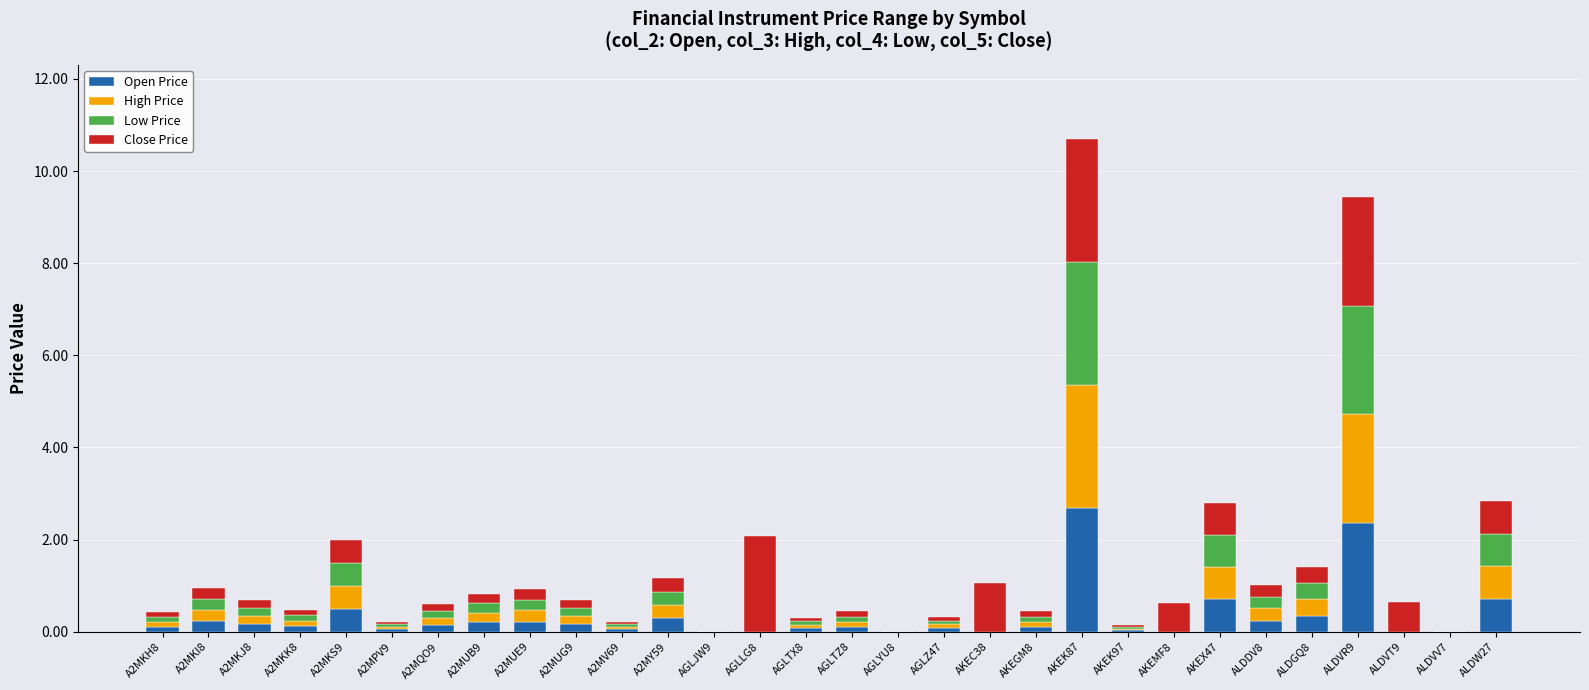

Are the bars horizontal?

No